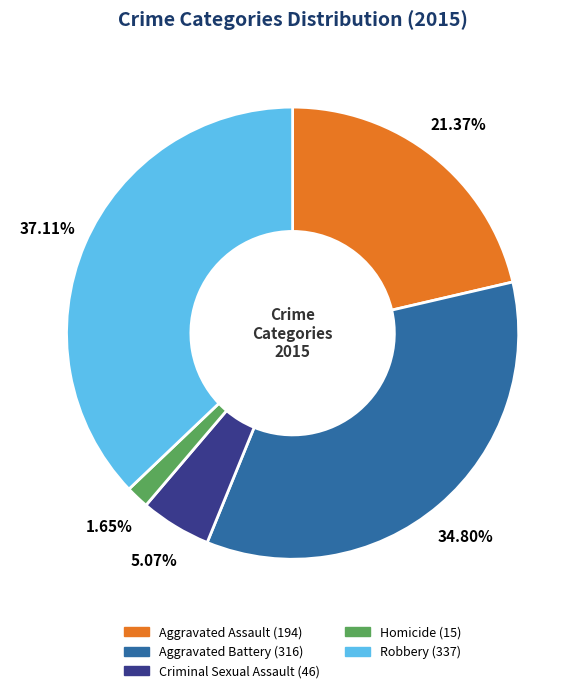

Which category has the smallest portion of the pie?

Homicide